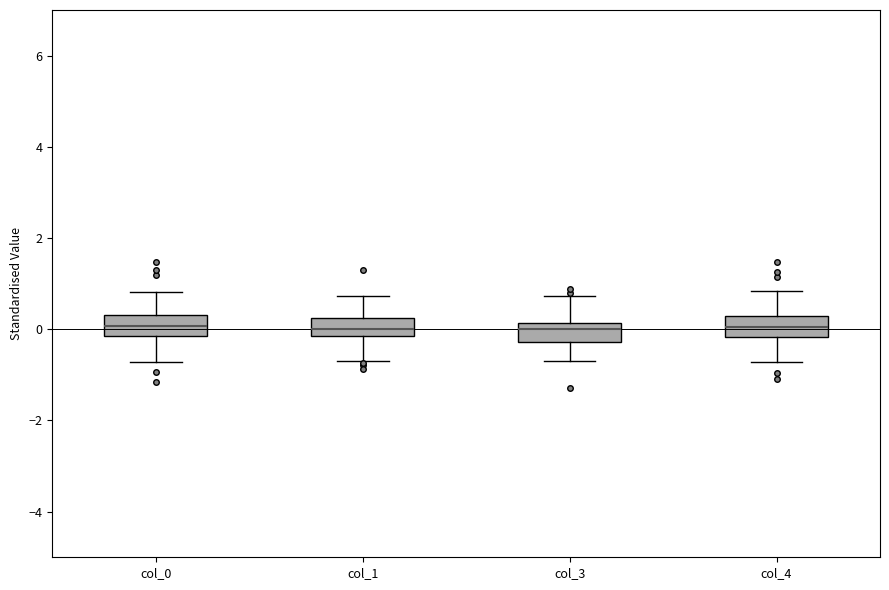

Reading left to right, transcribe this box plot: for each box, give where its median line is, the range the box spans, and where its two whiskers end, as read against the y-axis. The values are not printed on the chart, so give them approximately, as read against the axis.

col_0: median 0.0, box -0.2 to 0.4, whiskers -0.8 to 0.8
col_1: median 0.0, box -0.2 to 0.2, whiskers -0.6 to 0.8
col_3: median 0.0, box -0.2 to 0.2, whiskers -0.8 to 0.8
col_4: median 0.0, box -0.2 to 0.2, whiskers -0.8 to 0.8